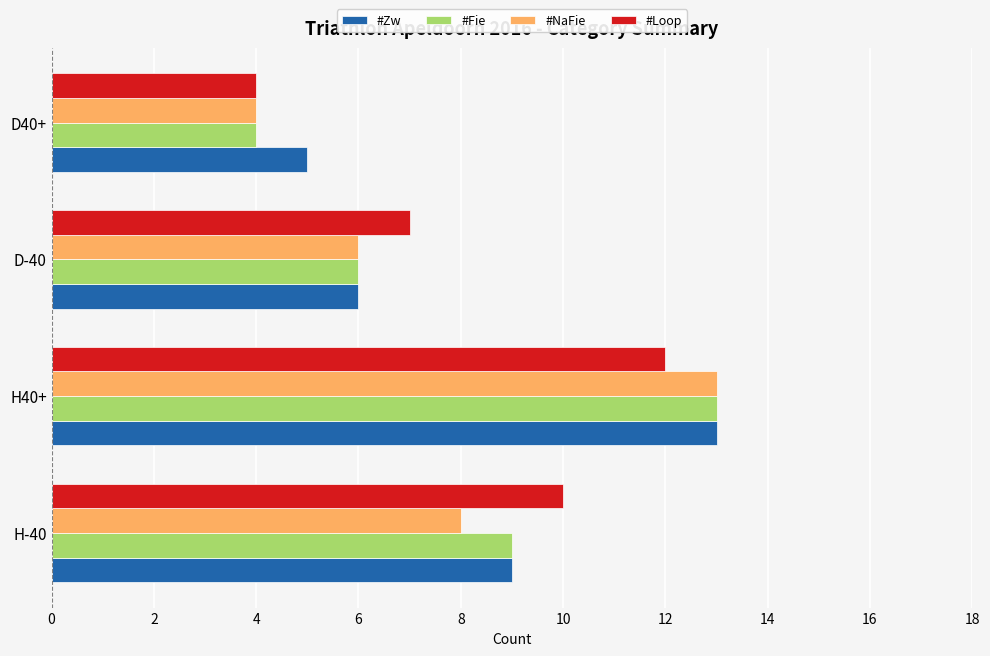

True or false: #Fie has a value of 4 at D40+.

True